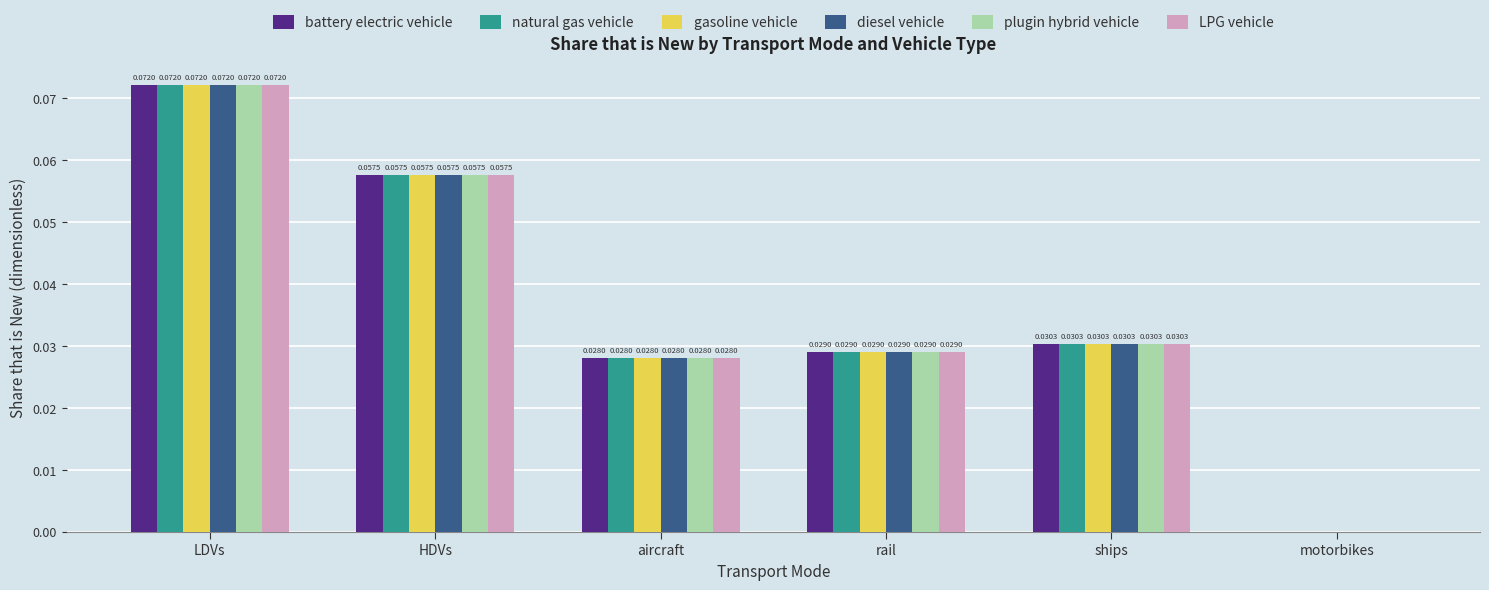

Count the number of data series in this chart.

6